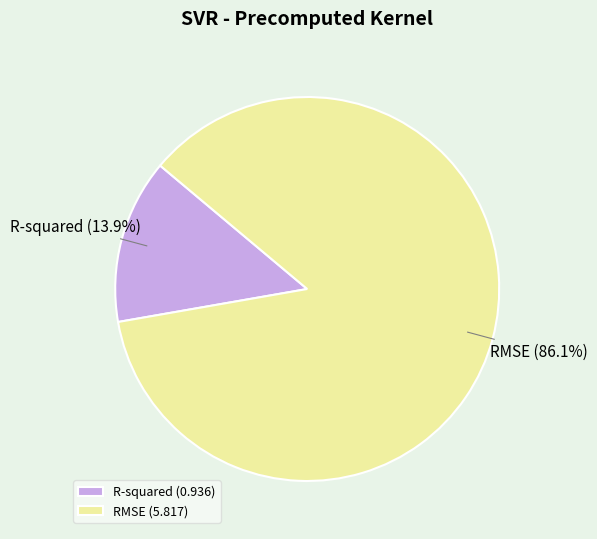

Rank the categories by value from lowest to highest.

R-squared, RMSE